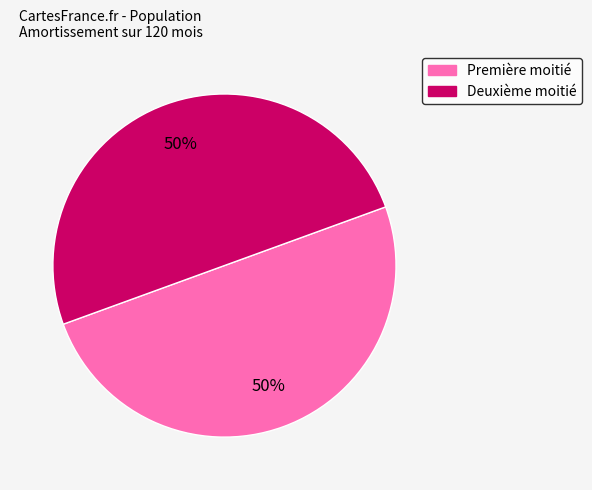

How many segments does this pie chart have?

2